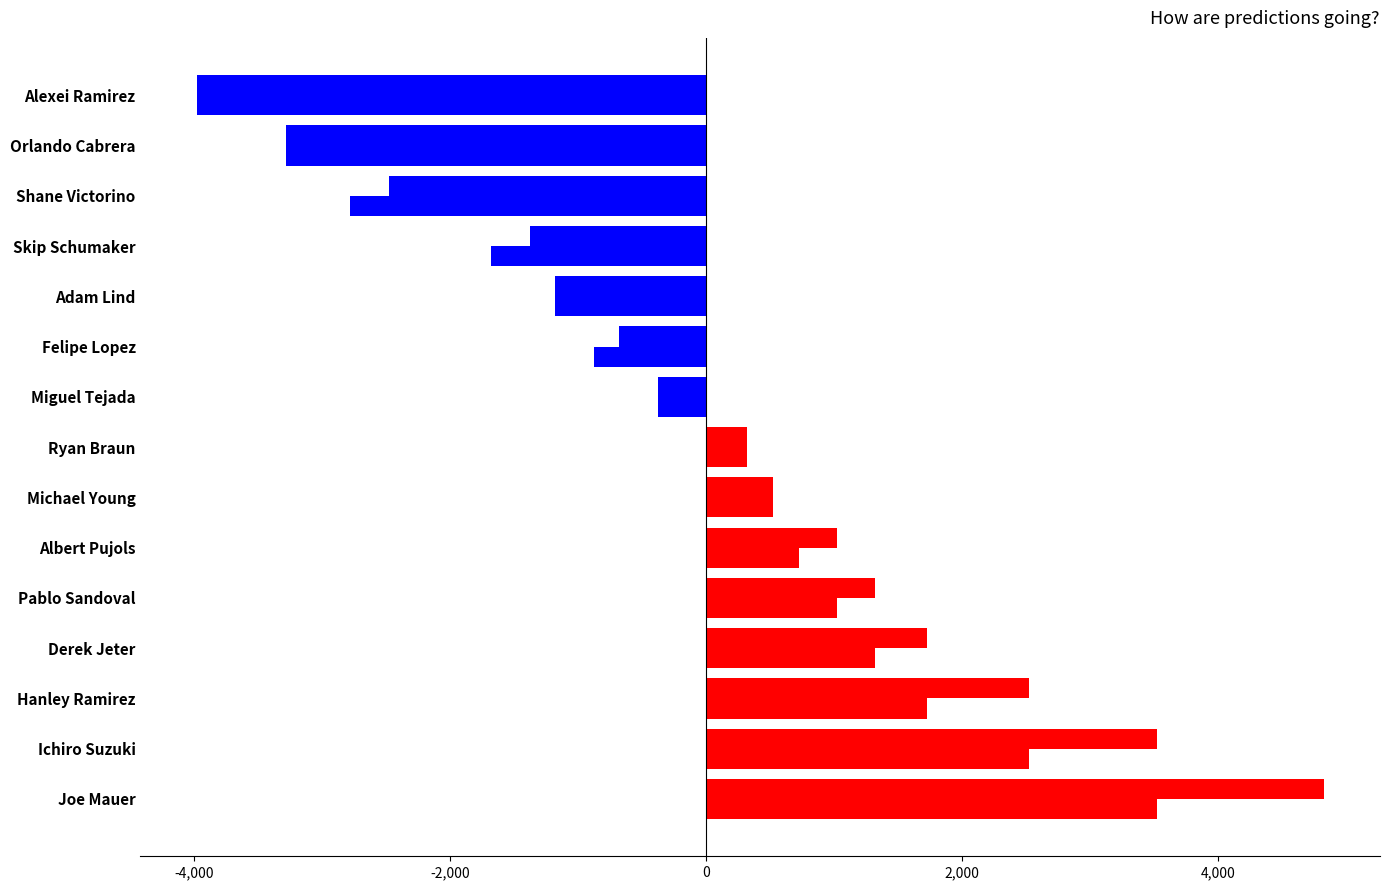

What is the value of the Batting Average1 bar at the 2nd from the left?

3523.3